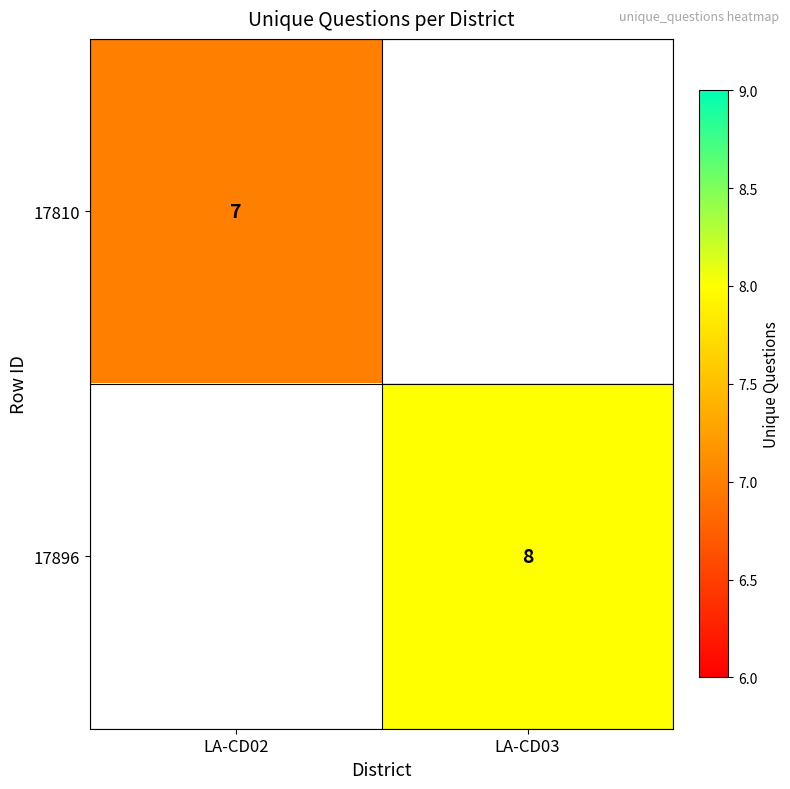

Is it true that 17896 equals 13 at LA-CD03?

False